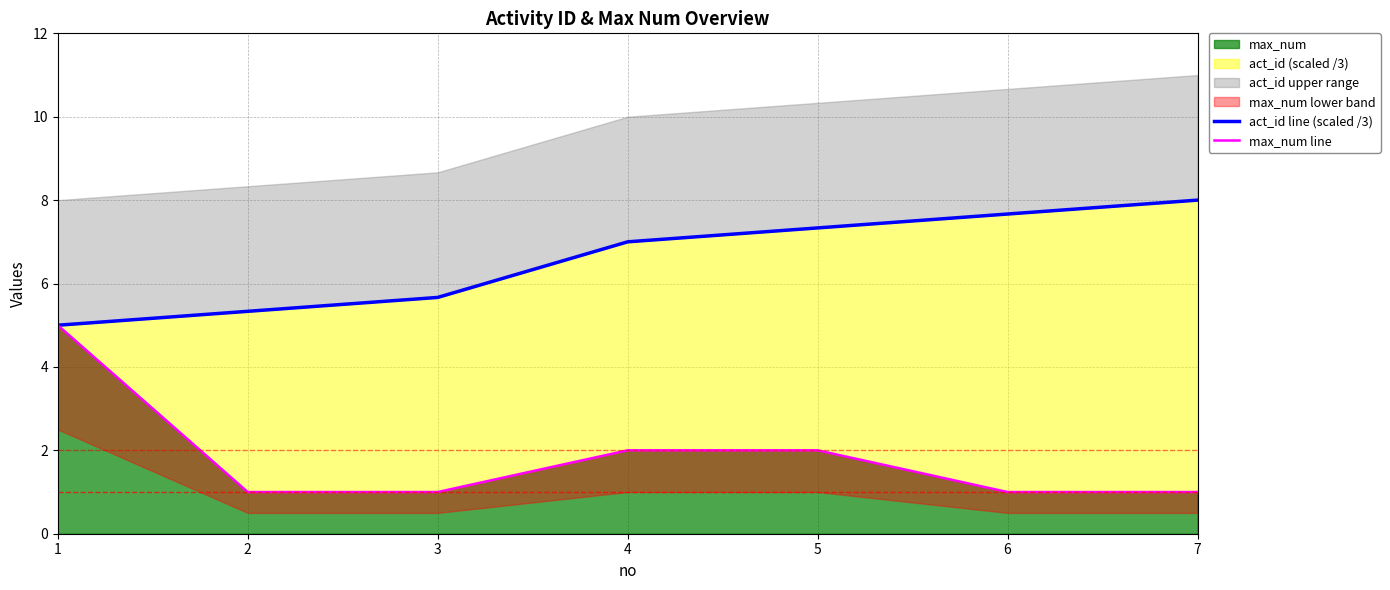

True or false: act_id line (scaled /3) and max_num line cross at least once.

False